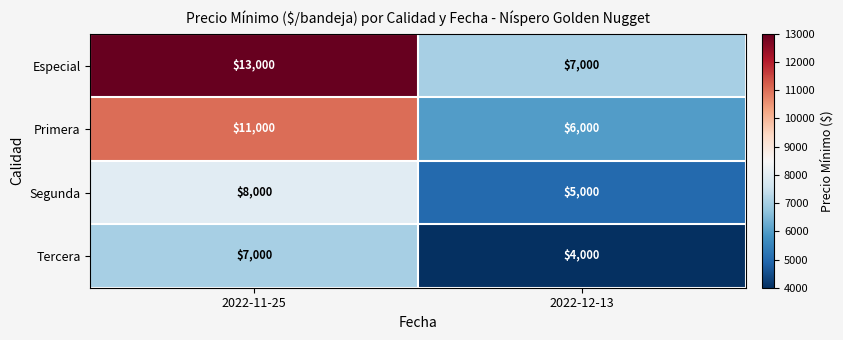

What is the difference between the highest and lowest values at 2022-12-13?

3000